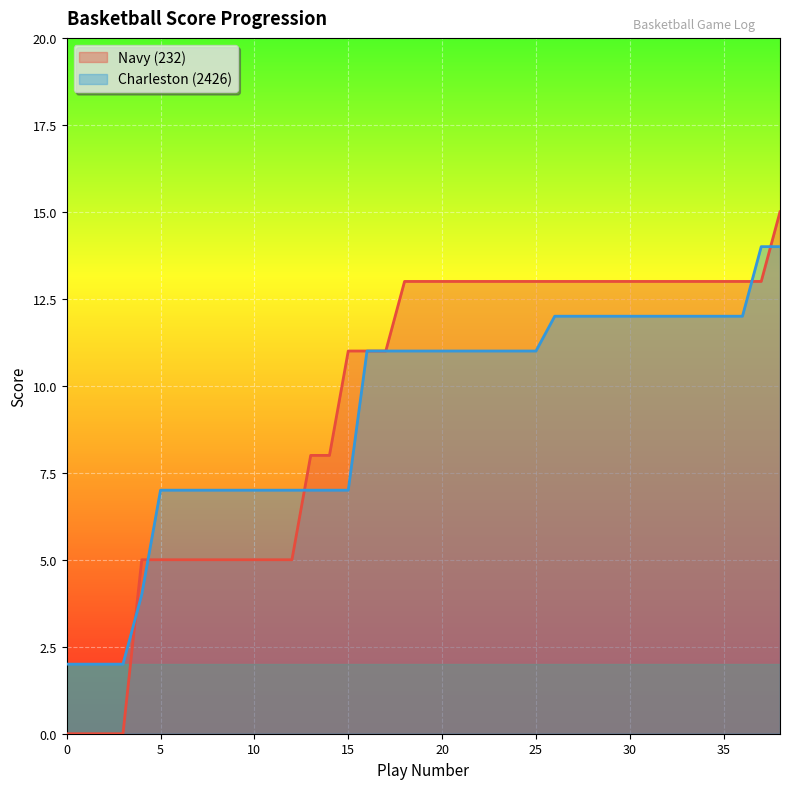

Reading left to right, list all the values displayed in this chart.

Navy (232): 0	0	0	0	5	5	5	5	5	5	5	5	5	8	8	11	11	11	13	13	13	13	13	13	13	13	13	13	13	13	13	13	13	13	13	13	13	13	15
Charleston (2426): 2	2	2	2	4	7	7	7	7	7	7	7	7	7	7	7	11	11	11	11	11	11	11	11	11	11	12	12	12	12	12	12	12	12	12	12	12	14	14